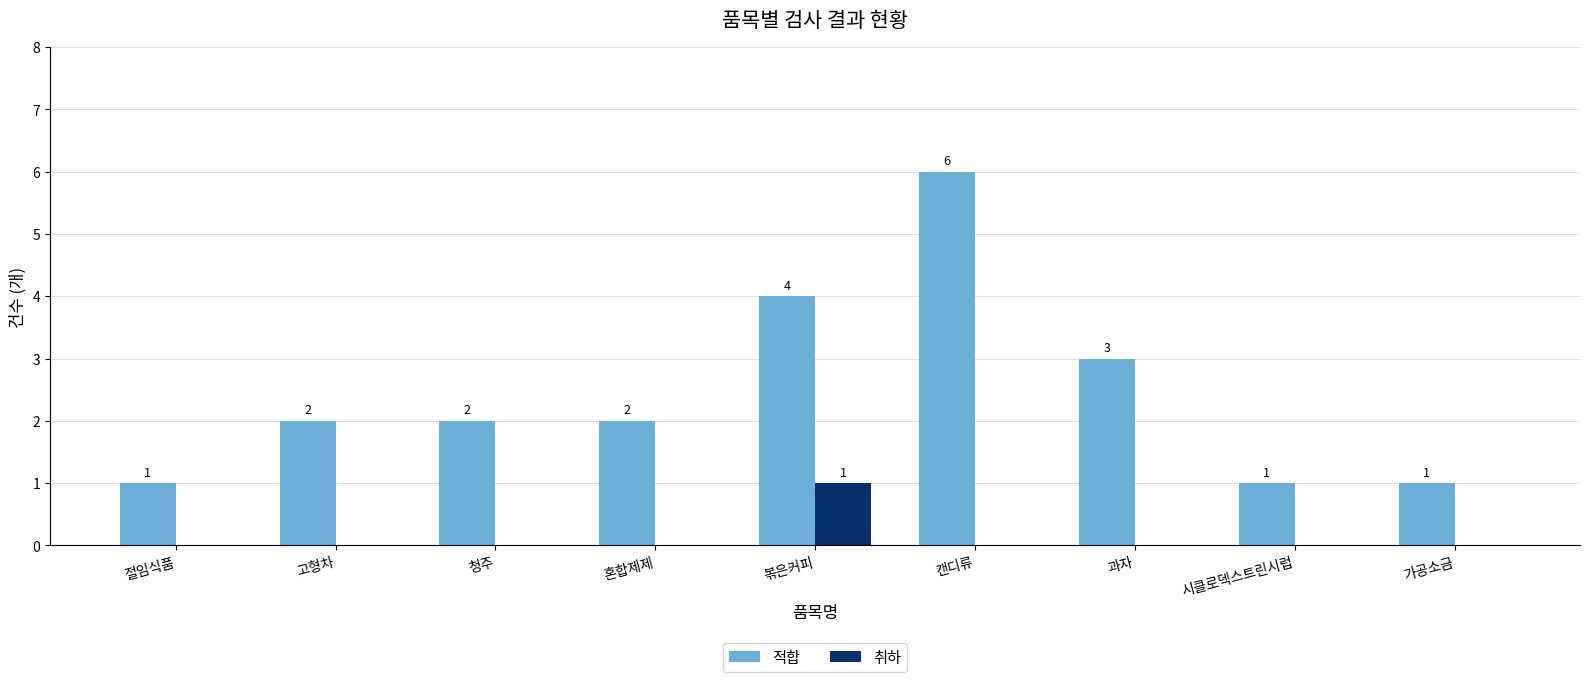

At which category is the sum across all series the highest?

캔디류